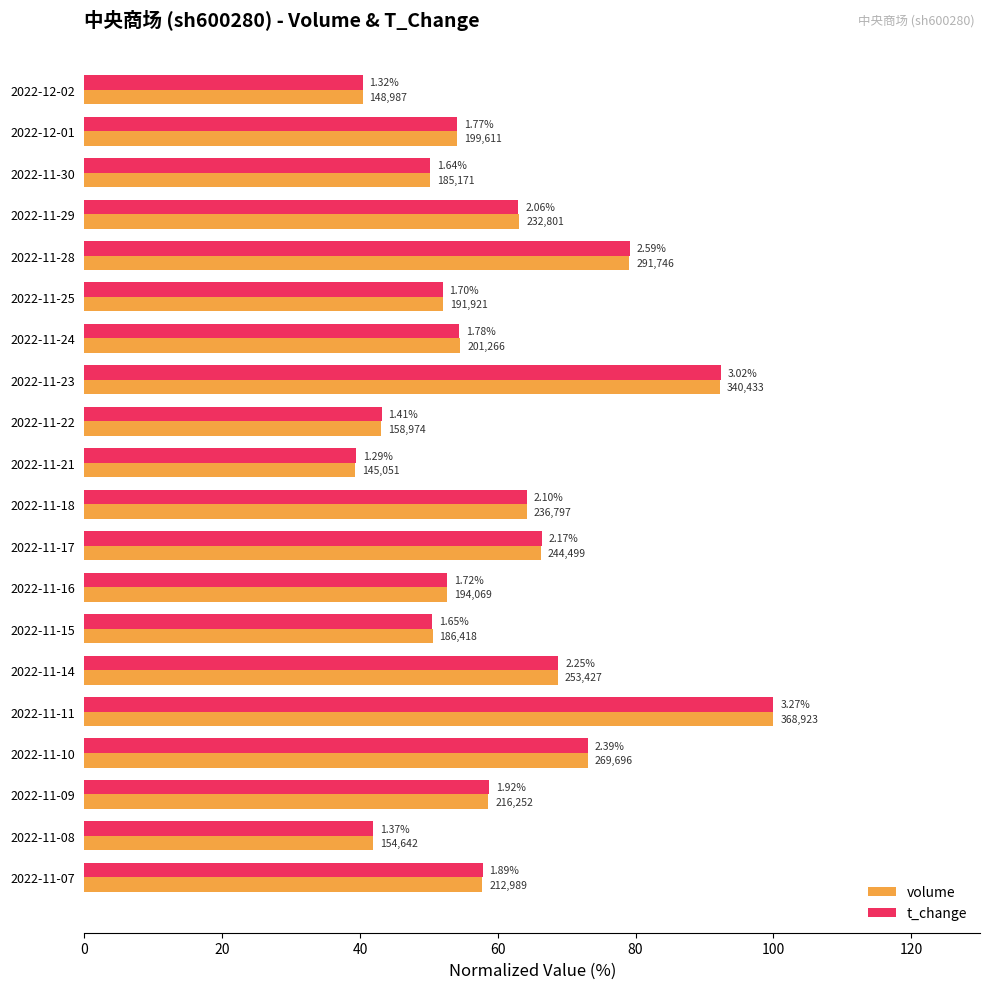

What is the minimum value for t_change?

39.4